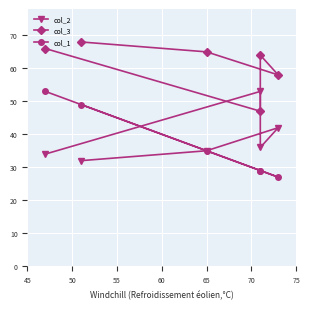

How many values in the col_3 series exceed 65?

2